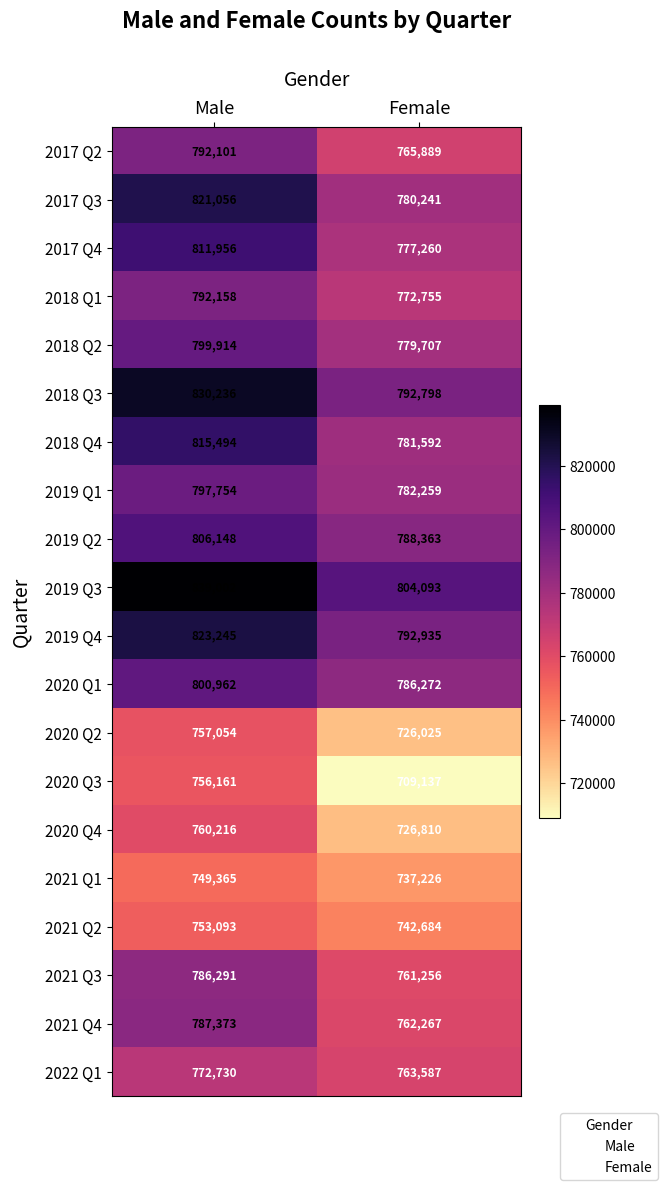

At which label is 2018 Q2 closest to 789810?

Female